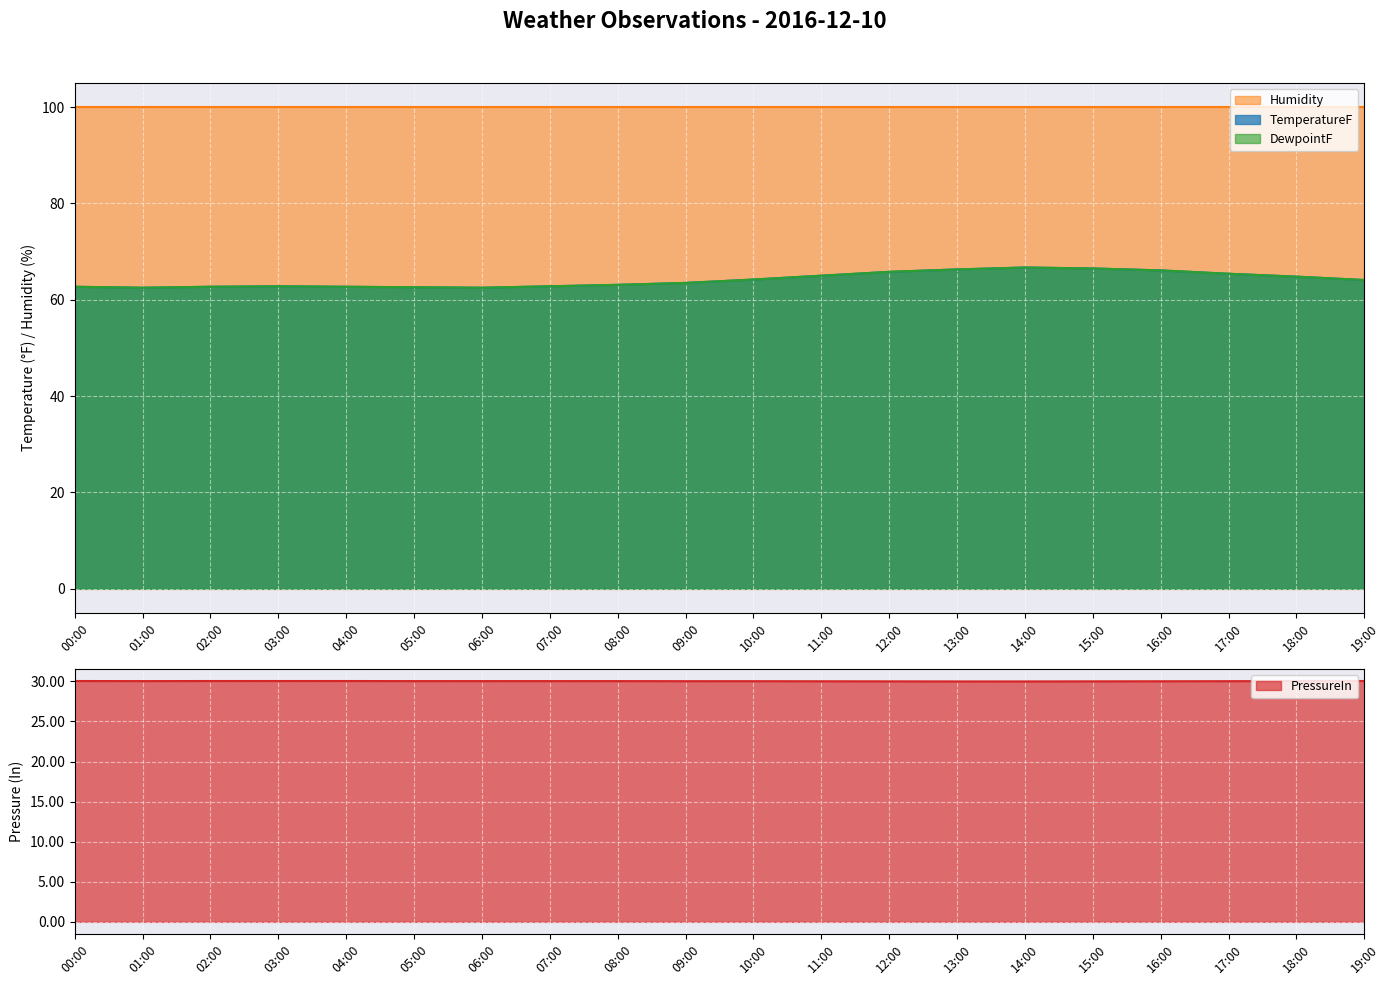

What is the minimum value for PressureIn?

30.0